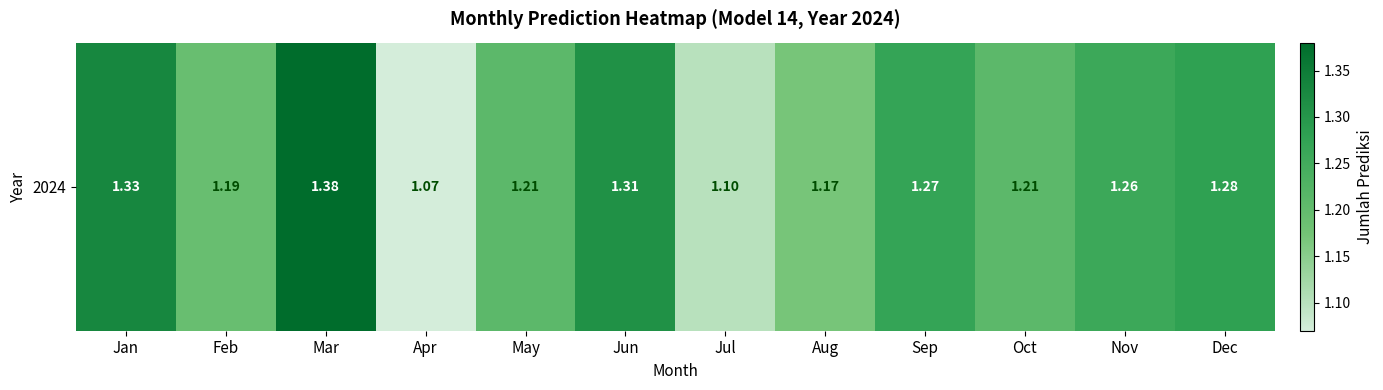

The value at Nov is 2.1. True or false?

False